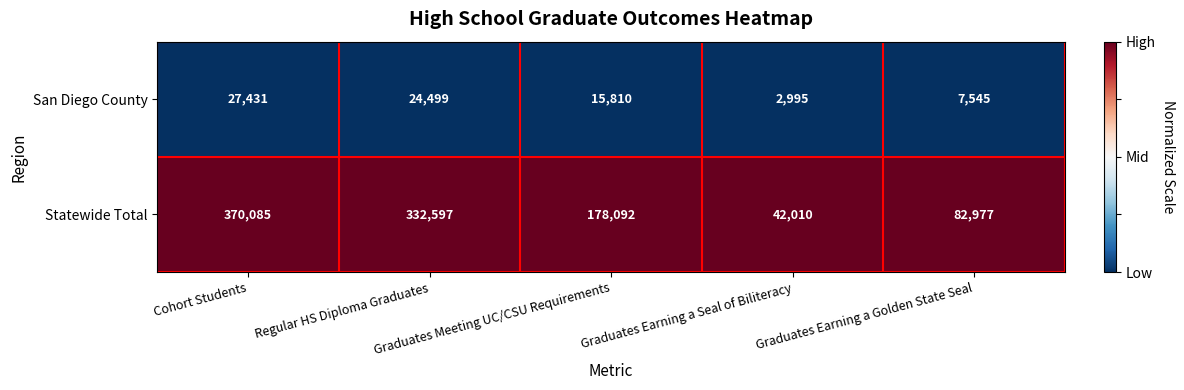

List the series in order of their peak value, lowest first.

San Diego County, Statewide Total